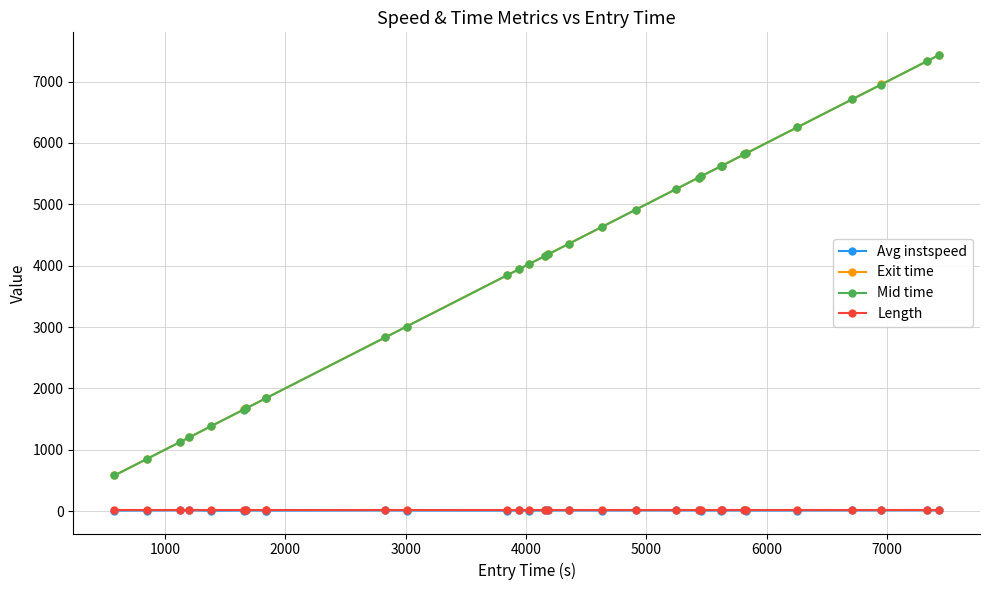

Which series has the widest spread of values?

Mid time